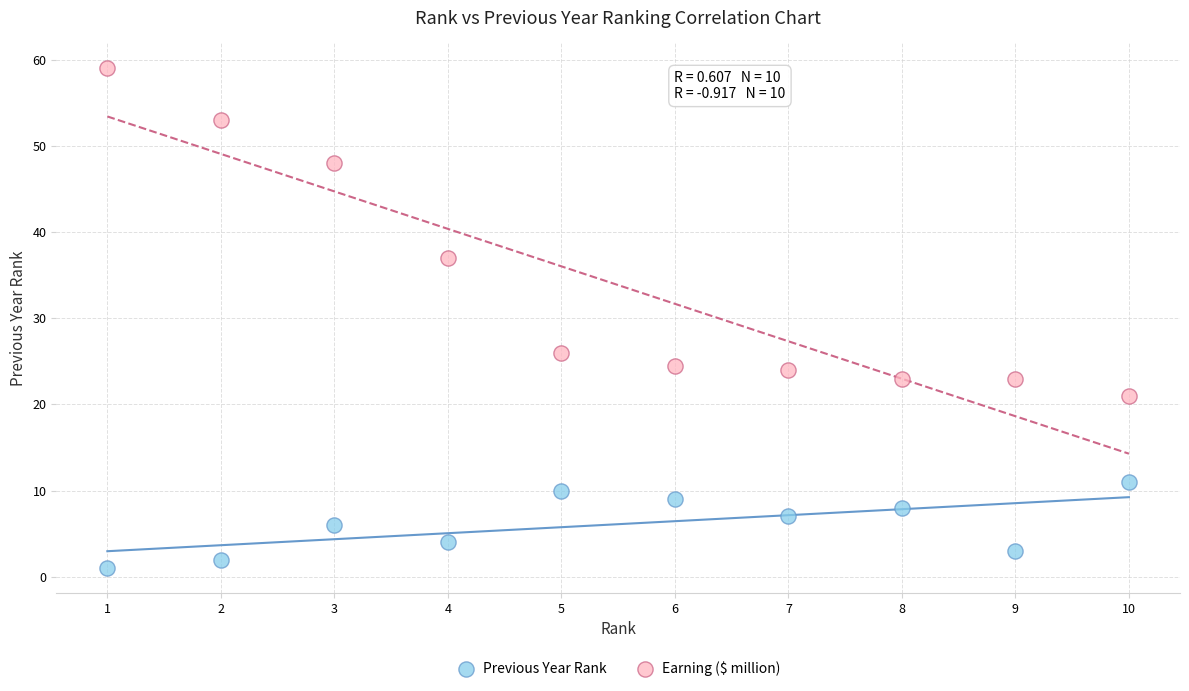

Which series reaches the maximum Y coordinate?

Earning ($ million)